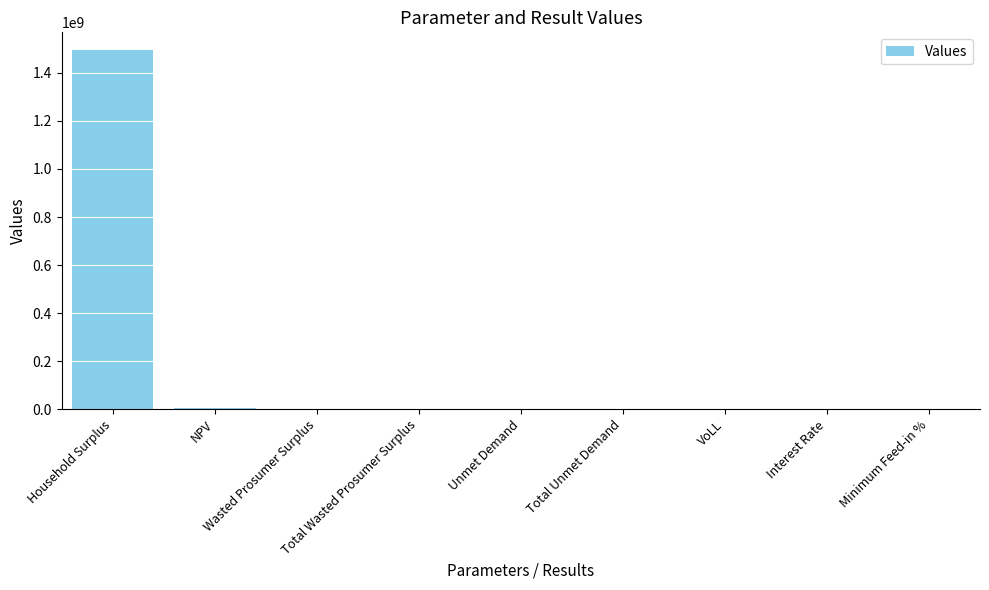

What is the maximum value shown in the chart?

1494261140.7